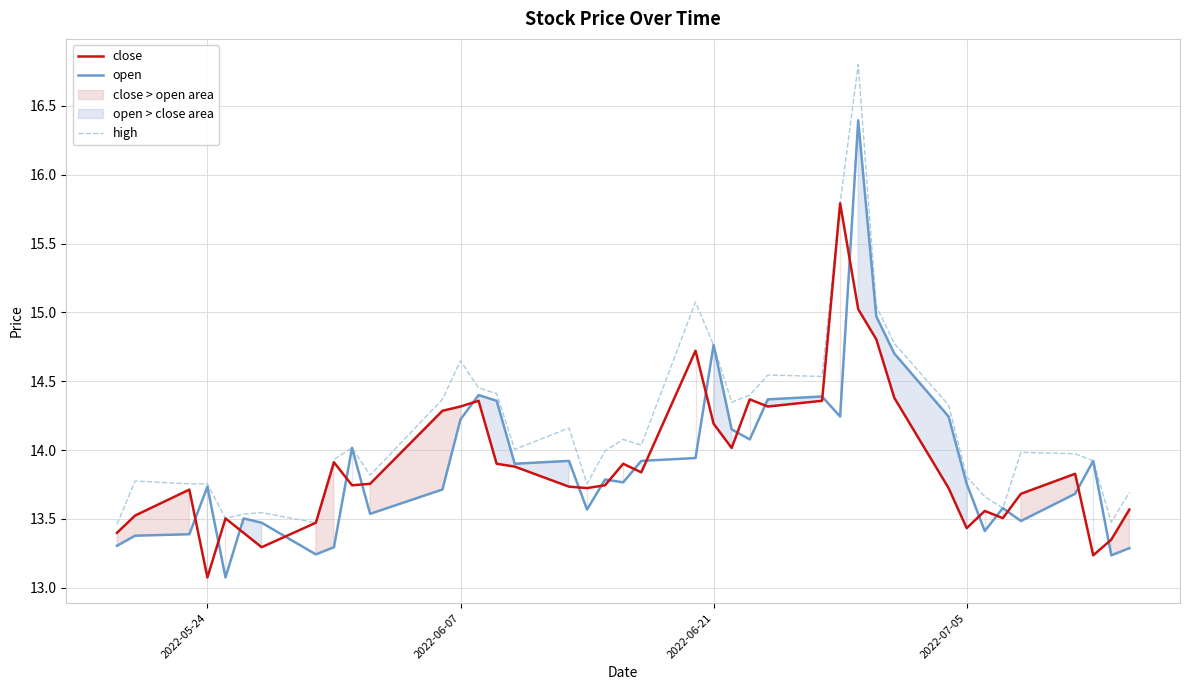

What is the minimum value for open?

13.1